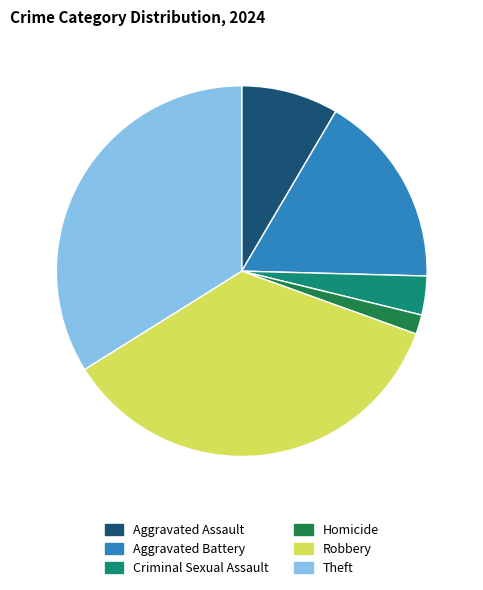

Is there any slice that represents more than half of the pie?

No